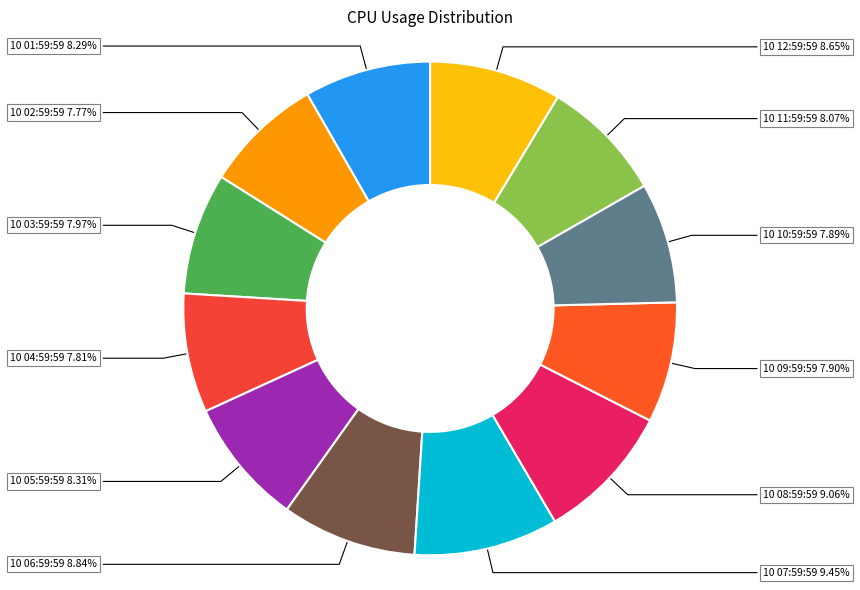

Is there a majority slice in this chart?

No